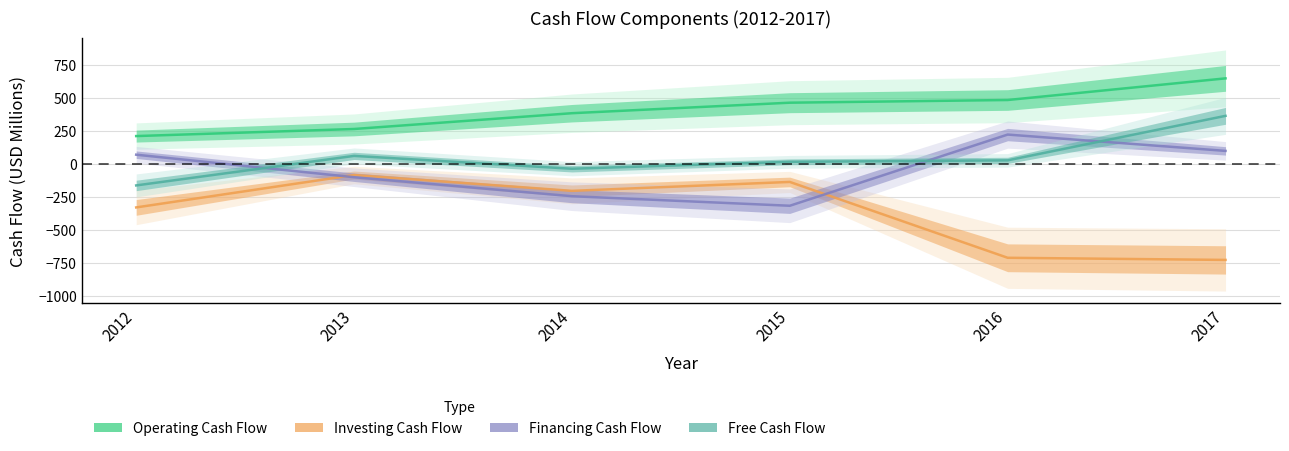

Which category has the lowest value in the Free Cash Flow series?

2012